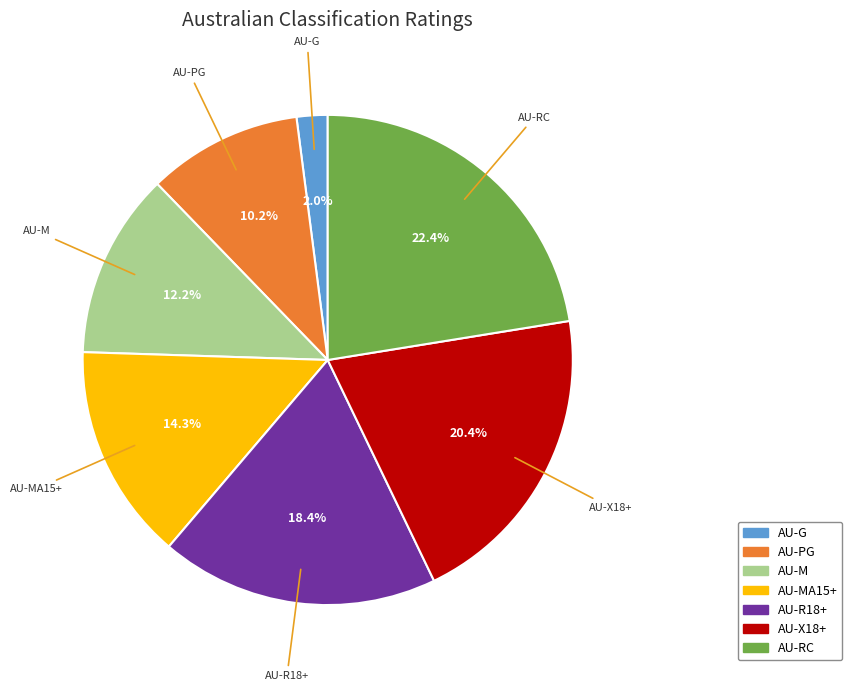

To the nearest percent, what is the average slice percentage?

14%